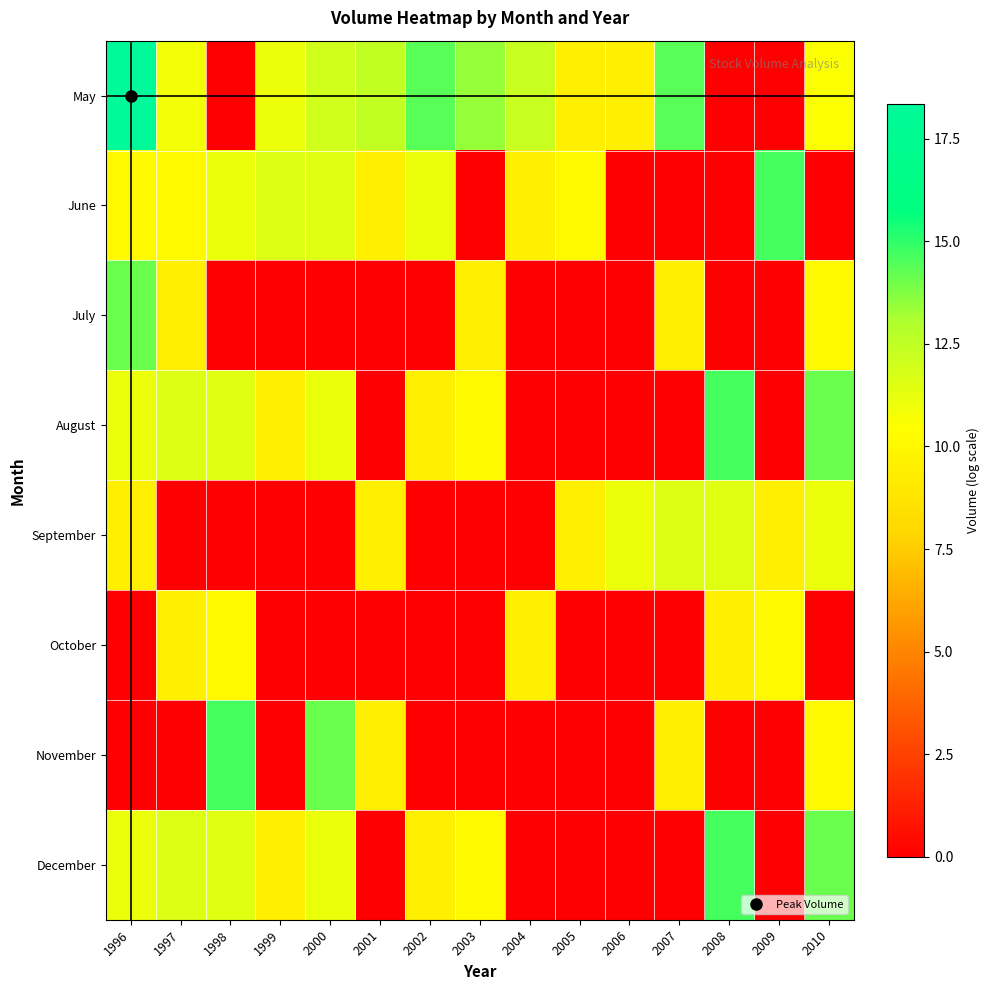

Rank the series at 1998 from highest to lowest value.

November, August, December, June, October, May, July, September